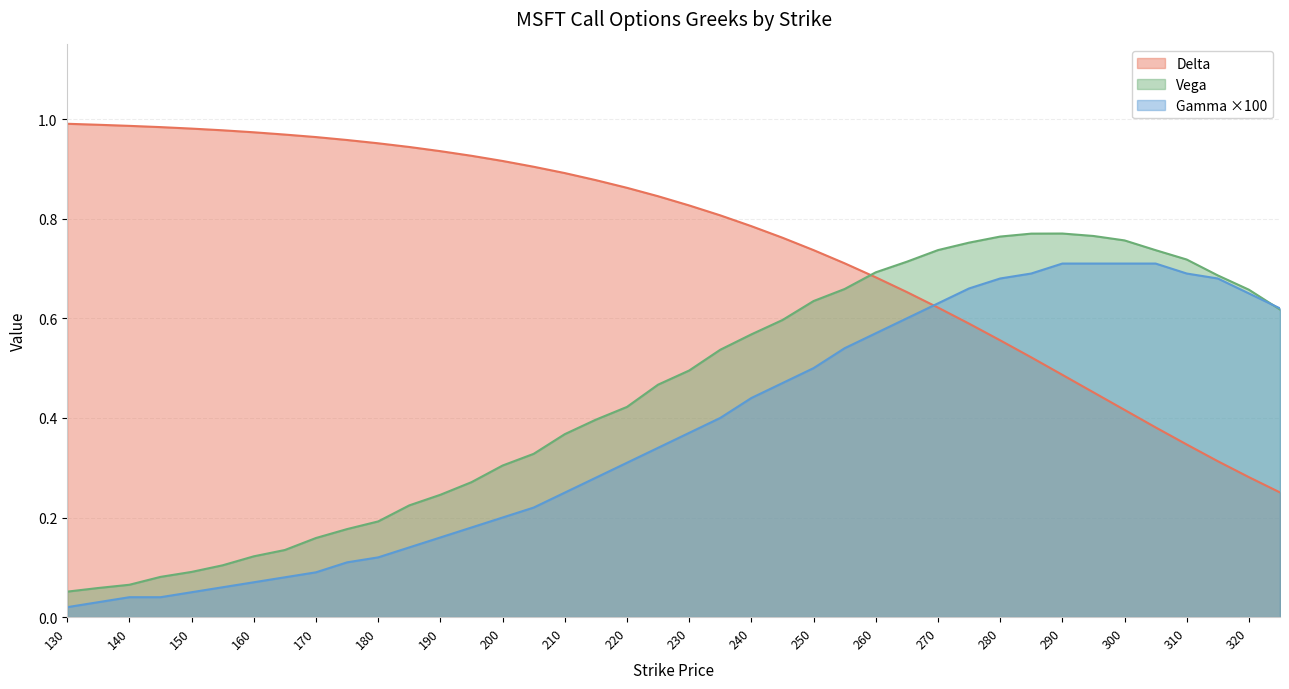

The value of gamma_x100 at 275 is 0.7. True or false?

True